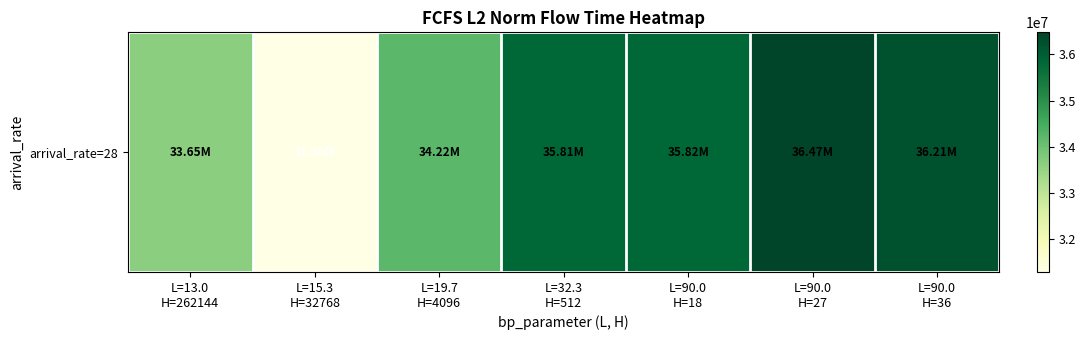

Reading left to right, what are all the values shown in this chart?

33645090.6	31299012.3	34219348.2	35806591.7	35824245.1	36472061.5	36210181.7